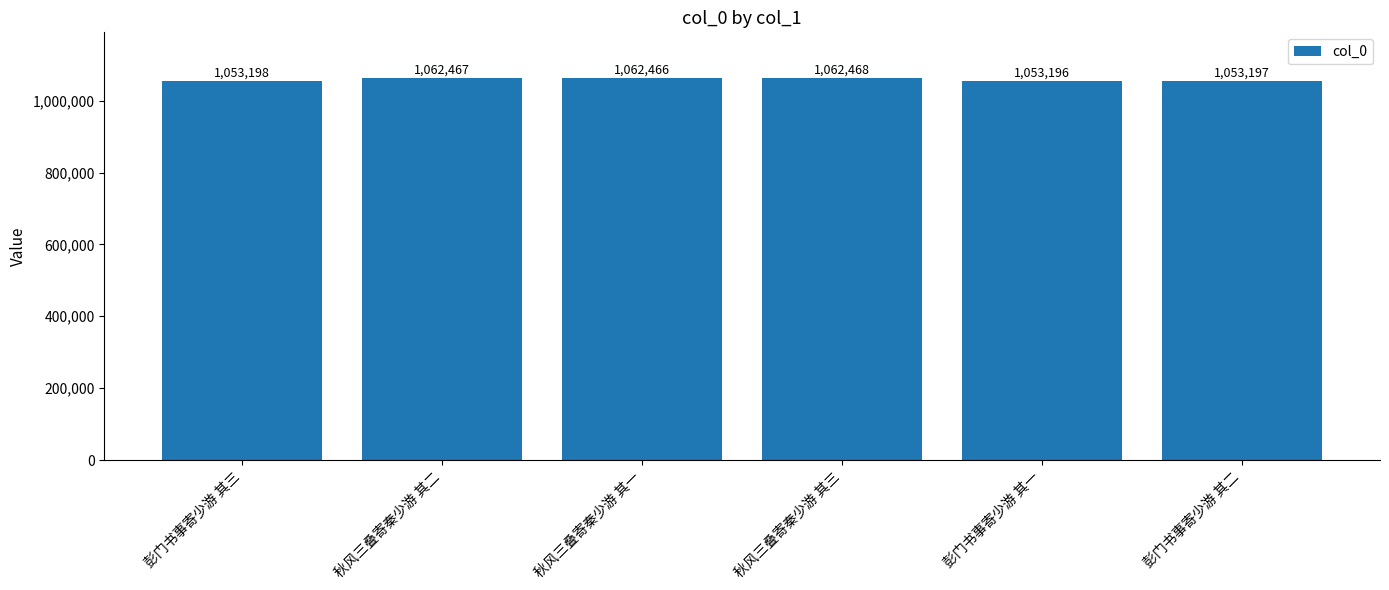

What is the sum of all values?

6346992